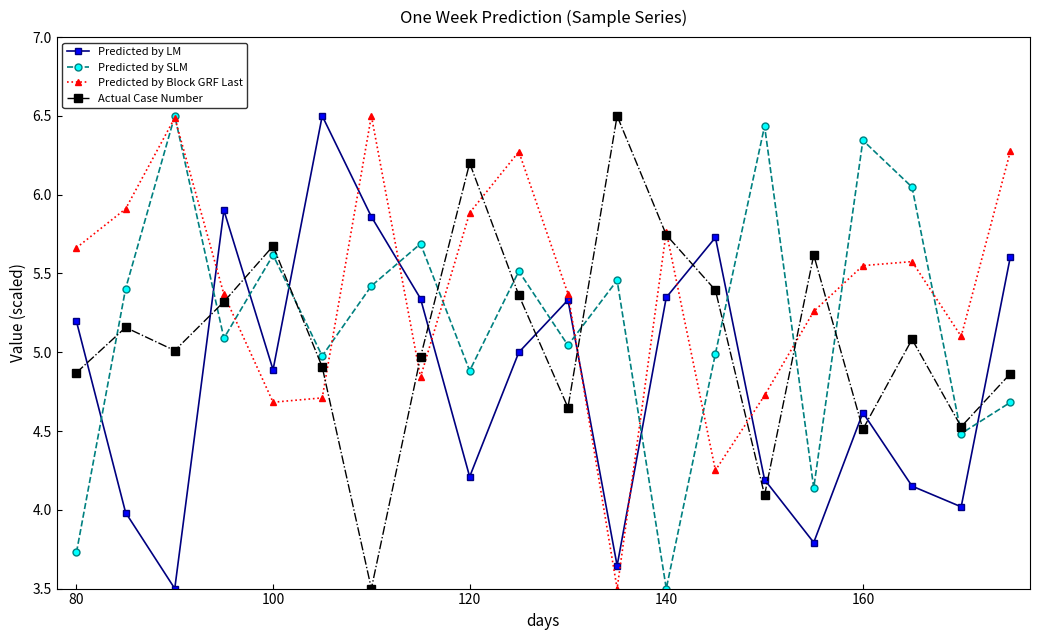

What is the maximum value shown in the chart?

6.5